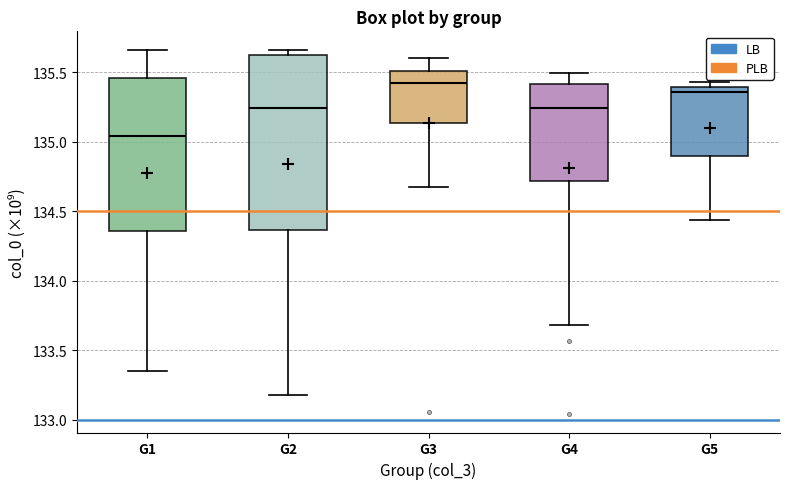

Where does the median line of the box for G1 sit on the y-axis? The values are not printed on the chart, so give them approximately, as read against the axis.

135.05